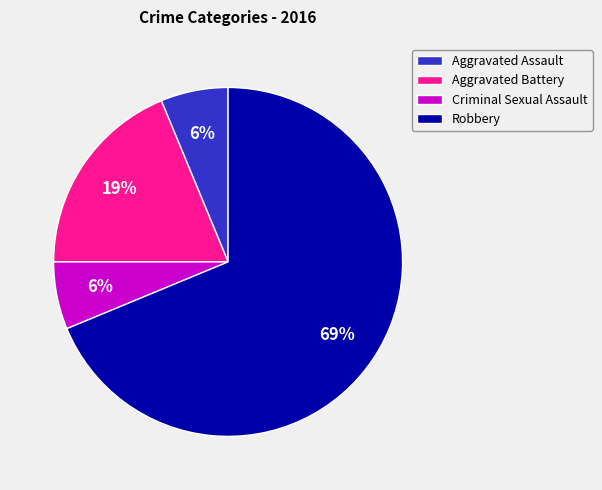

Do Aggravated Battery and Robbery together represent more than half of the pie?

Yes